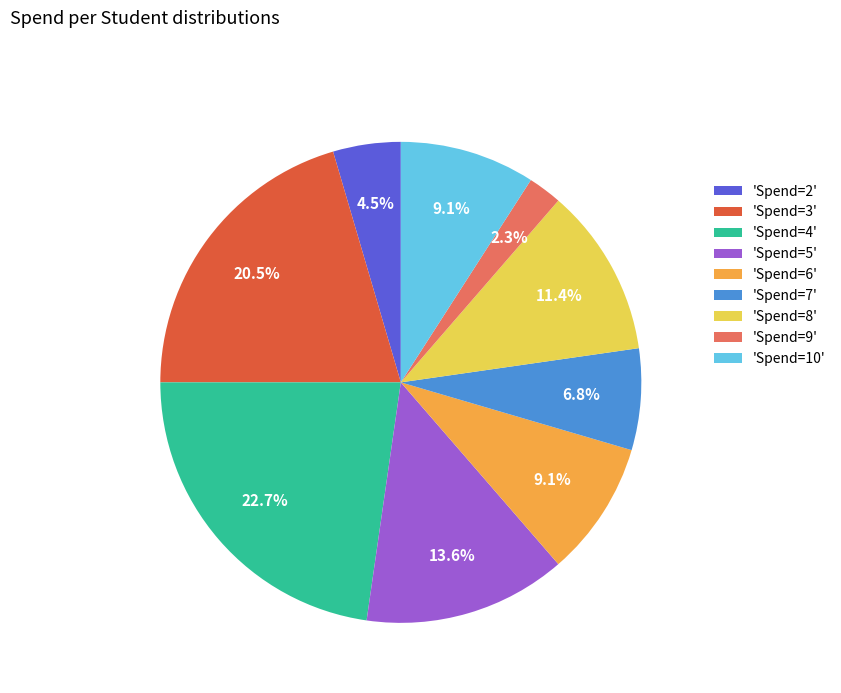

What is the largest slice in the pie chart?

'Spend=4'